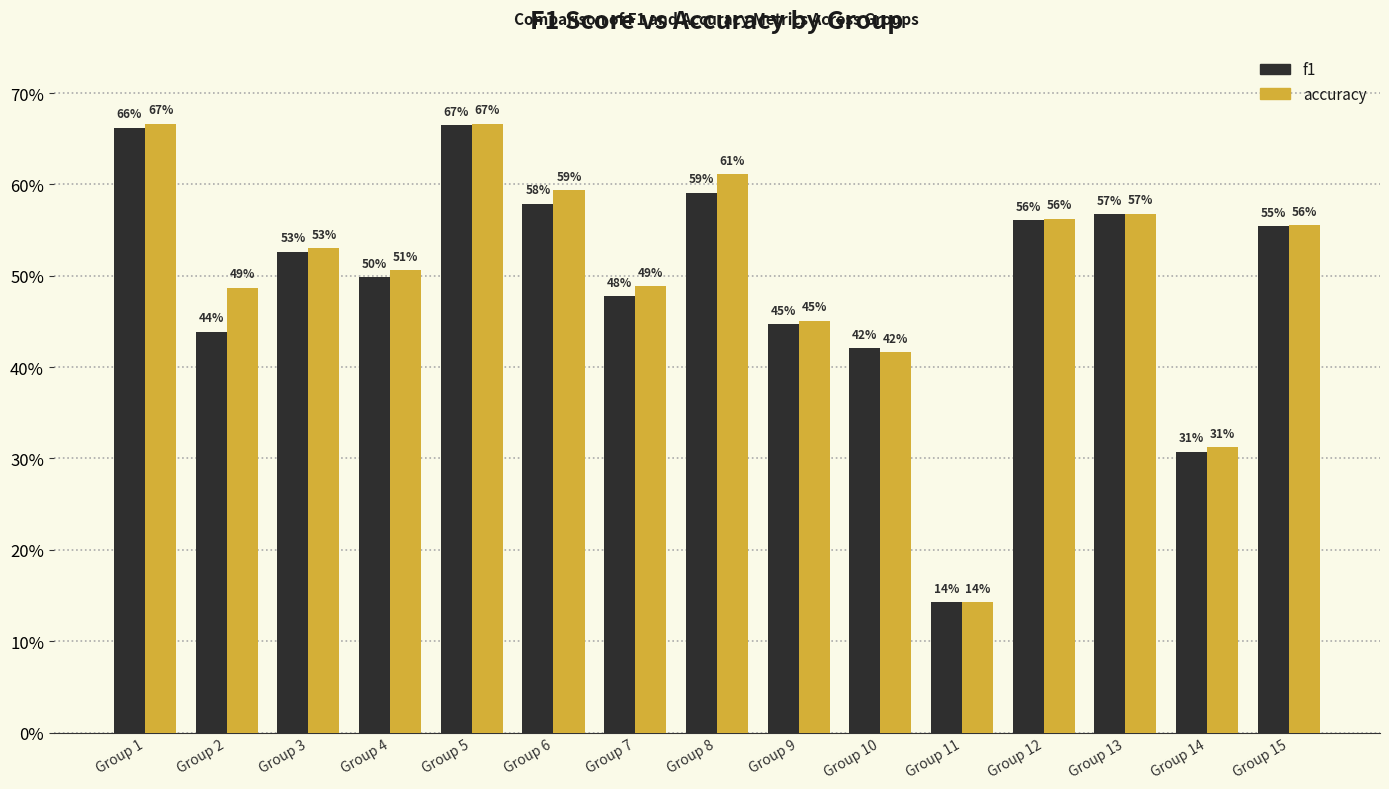

Which series has the largest total across all categories?

accuracy